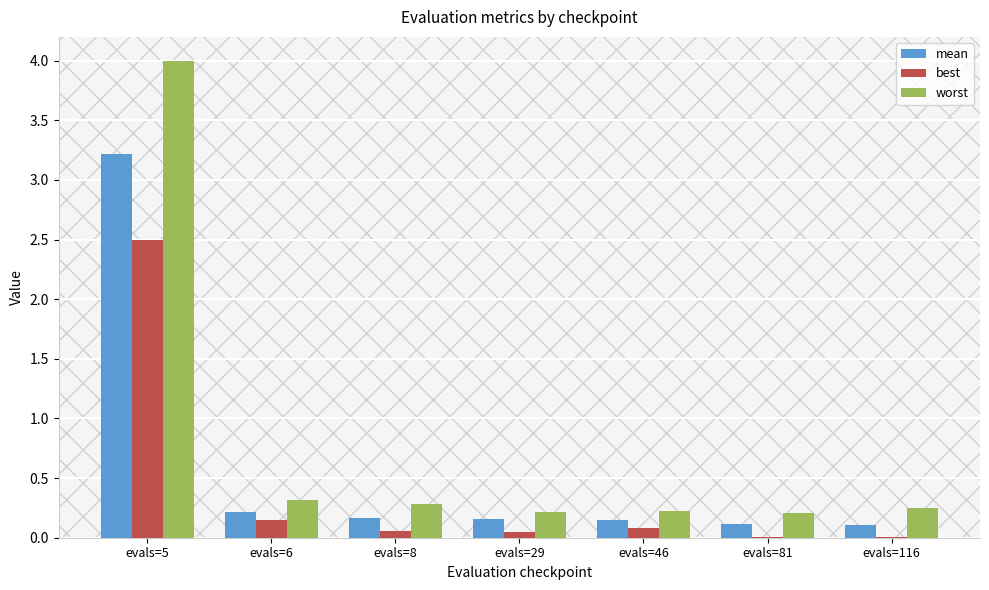

Is it true that worst equals 0.2 at evals=46?

True